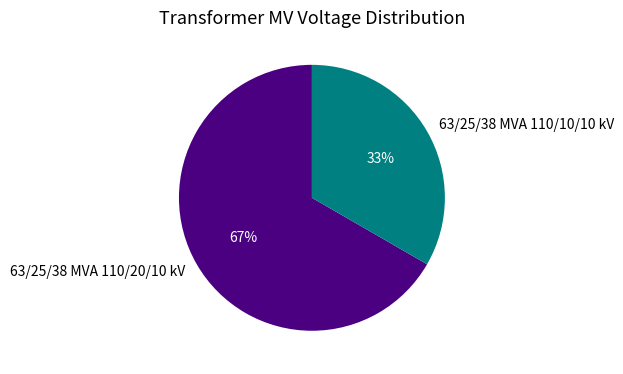

To the nearest percent, what is the combined percentage of 63/25/38 MVA 110/10/10 kV and 63/25/38 MVA 110/20/10 kV?

100%